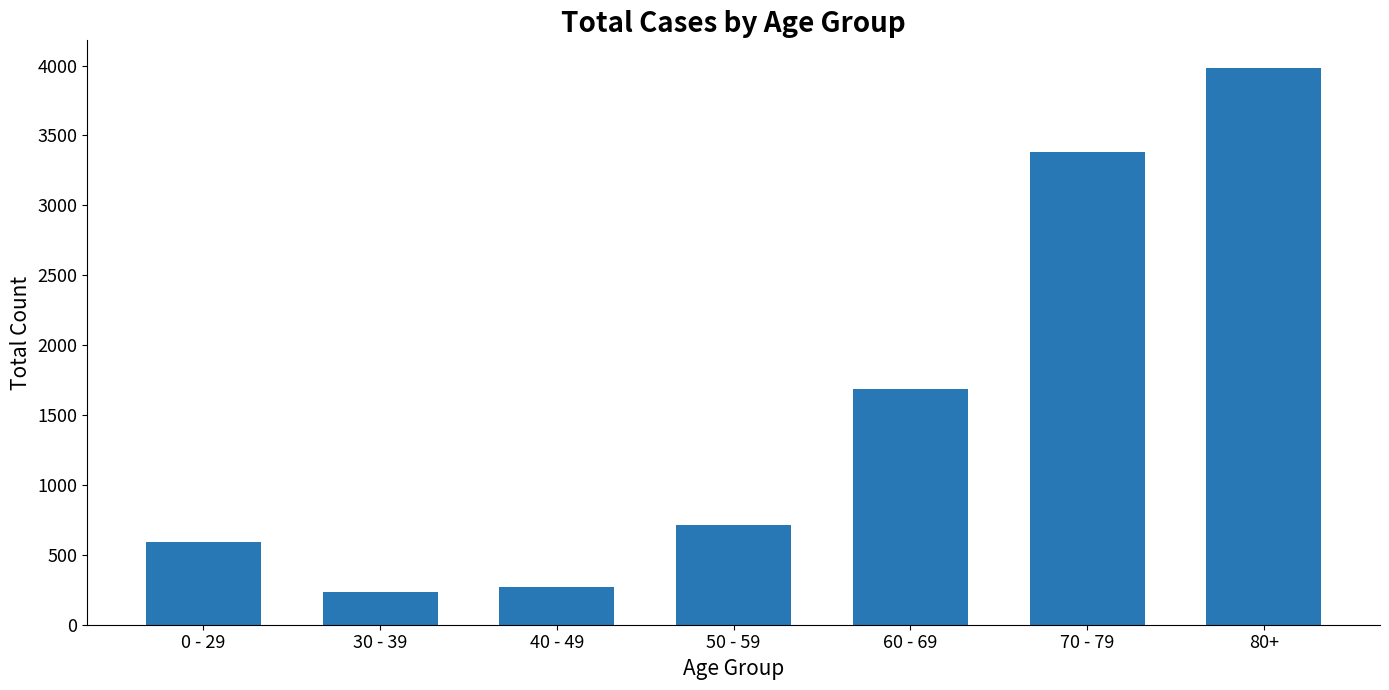

Which category has the lowest value across all series?

30 - 39